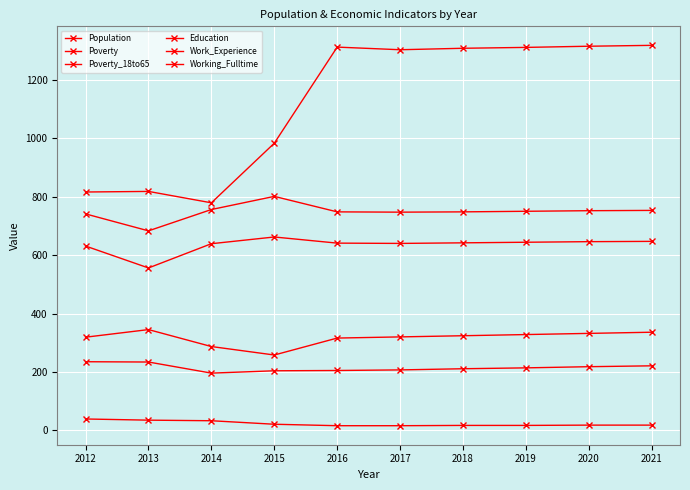

Does the chart have visible grid lines?

Yes